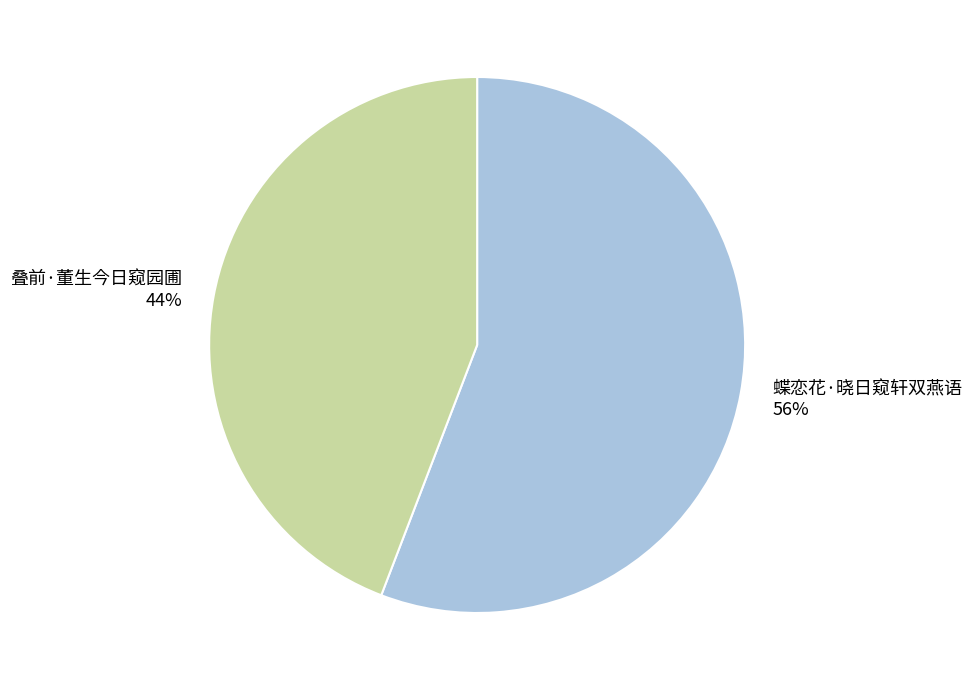

What is the smallest slice in the pie chart?

叠前·董生今日窥园圃